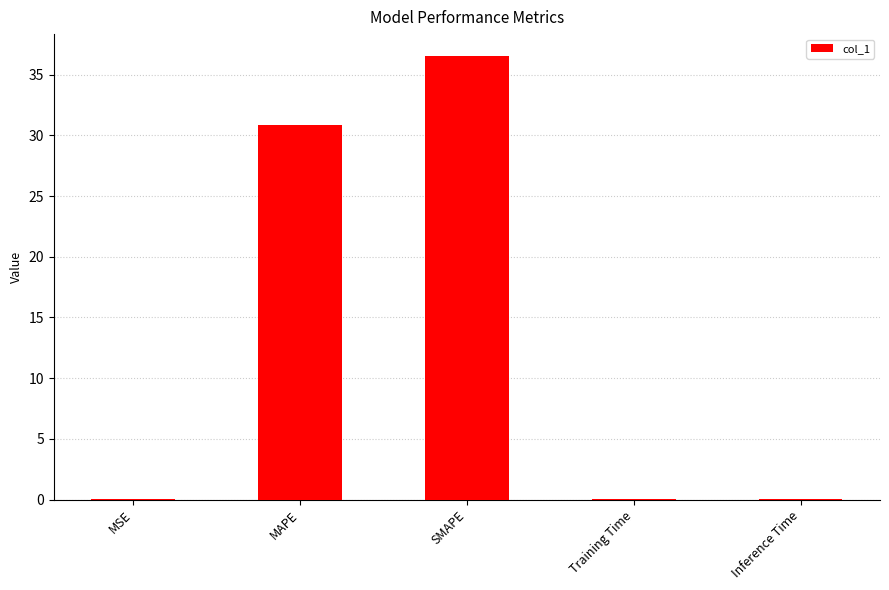

At which label is the value closest to 18?

MAPE